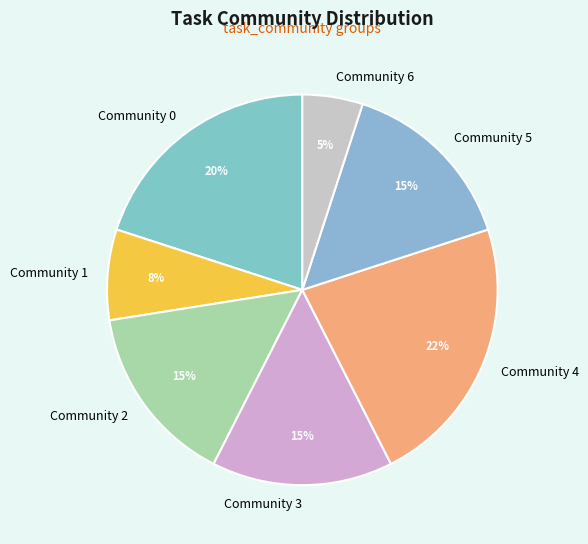

Approximately how many times larger is the value at Community 4 compared to Community 3?

1.5